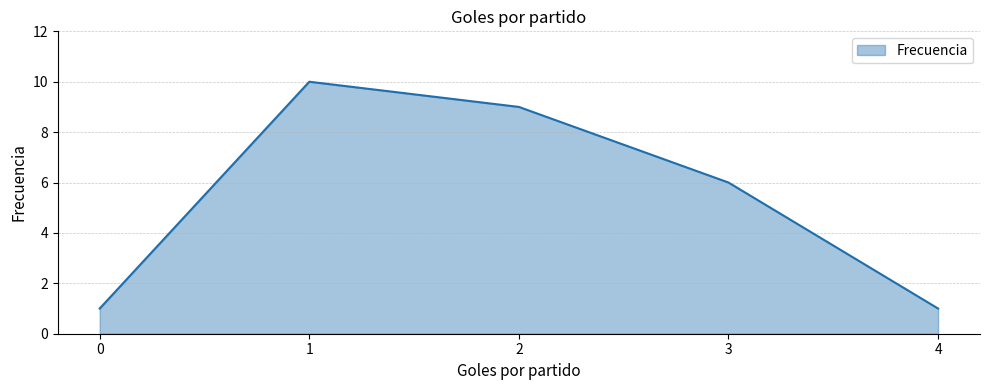

True or false: there are more than 0 points higher than both neighbors.

True